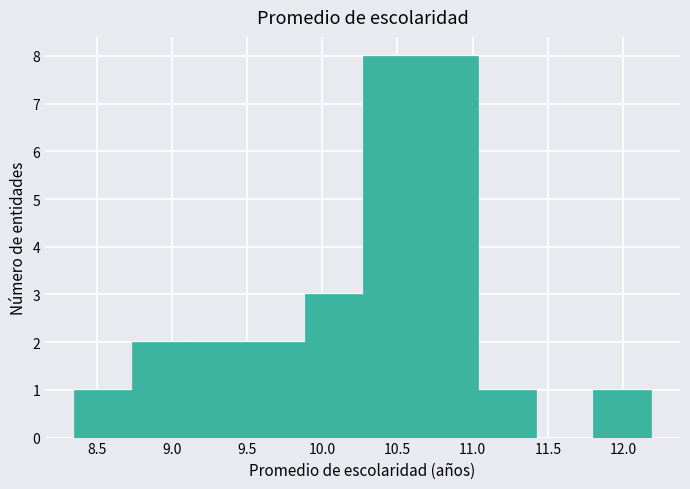

Reading left to right, list every bar in this chart as the range it spans on the x-axis followed by its height. Neither the bar edges nor the heights are printed on the chart, so give them approximately, as read against the axes.

8.35 to 8.75: 1
8.75 to 9.10: 2
9.10 to 9.50: 2
9.50 to 9.90: 2
9.90 to 10.25: 3
10.25 to 10.65: 8
10.65 to 11.05: 8
11.05 to 11.40: 1
11.40 to 11.80: 0
11.80 to 12.20: 1